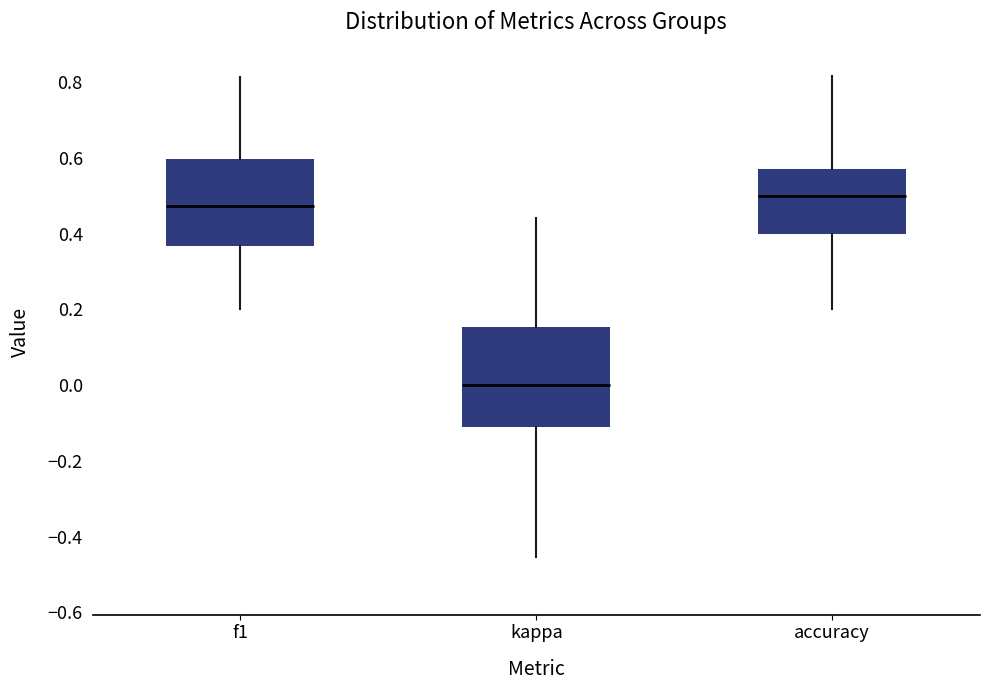

Reading left to right, read every box against the y-axis: the position of its median line, the range the box covers, and the ends of its whiskers. The values are not printed on the chart, so give them approximately, as read against the axis.

f1: median 0.48, box 0.36 to 0.60, whiskers 0.20 to 0.82
kappa: median 0.00, box -0.12 to 0.16, whiskers -0.46 to 0.44
accuracy: median 0.50, box 0.40 to 0.58, whiskers 0.20 to 0.82